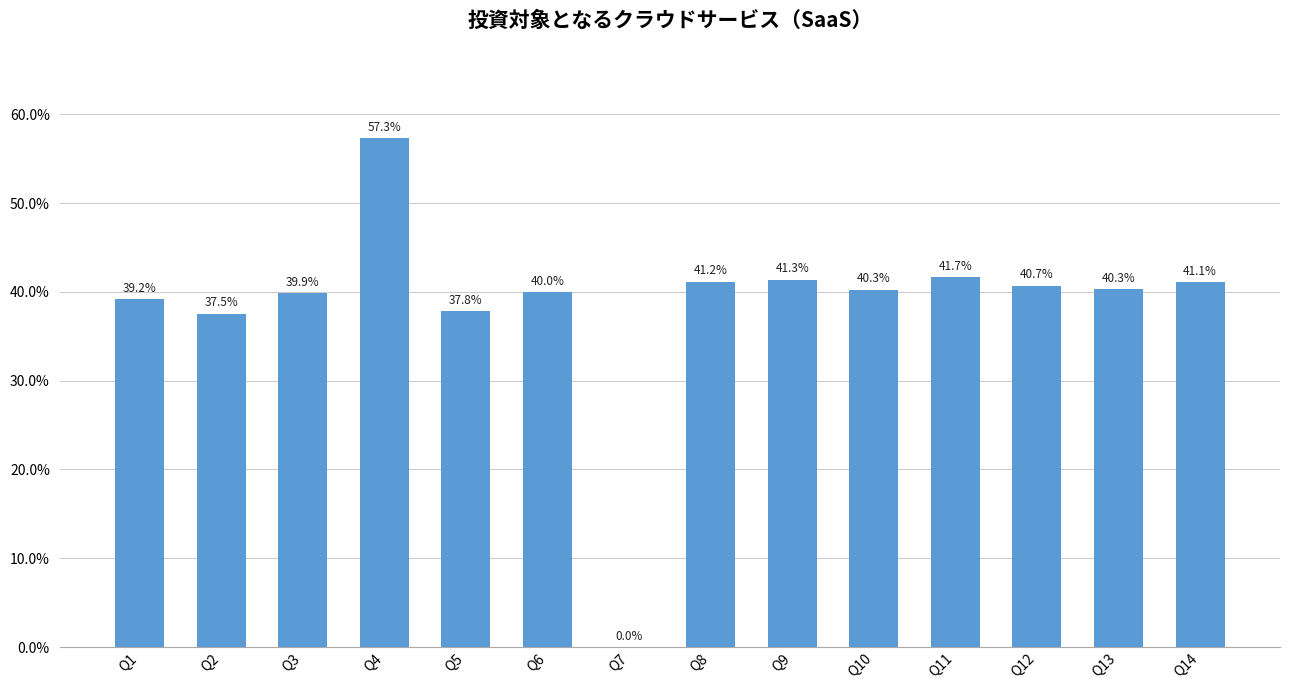

Rank the categories by value from lowest to highest.

Q7, Q2, Q5, Q1, Q3, Q6, Q10, Q13, Q12, Q14, Q8, Q9, Q11, Q4